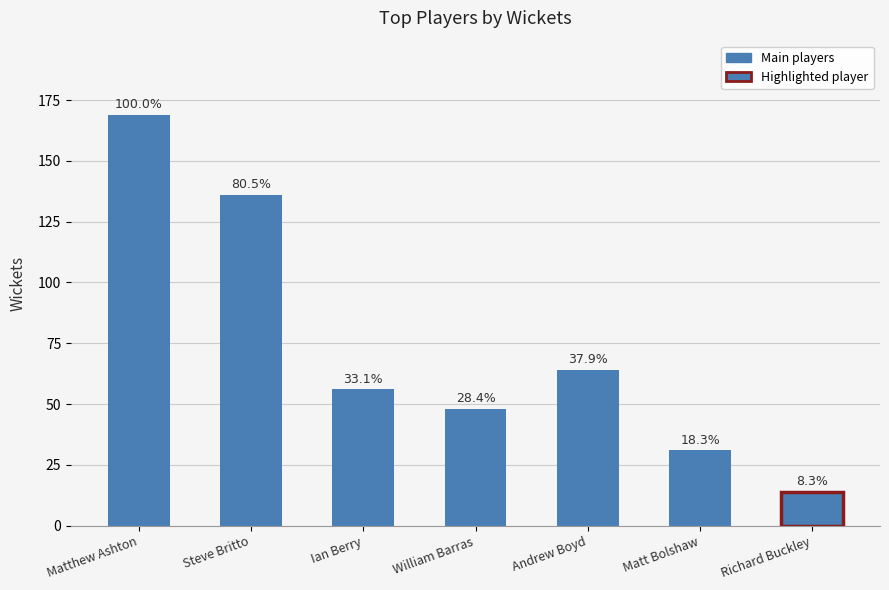

What is the label of the 7th bar from the right?

Matthew Ashton